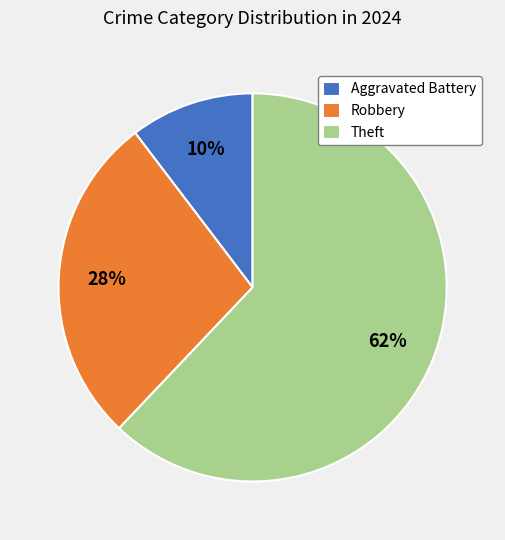

To the nearest percent, what is the difference between the largest and smallest slice percentages?

52%